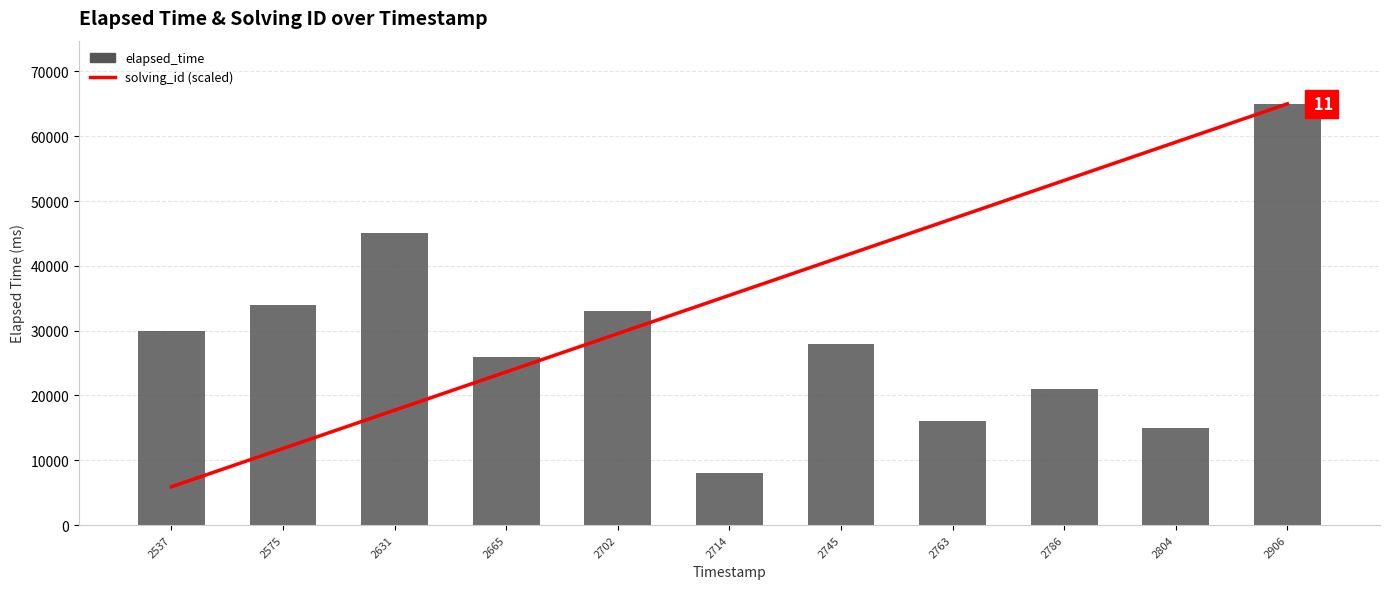

Reading left to right, transcribe all the data shown in this chart.

solving_id (scaled): 5909.1	11818.2	17727.3	23636.4	29545.5	35454.5	41363.6	47272.7	53181.8	59090.9	65000.0
elapsed_time: 30000.0	34000.0	45000.0	26000.0	33000.0	8000.0	28000.0	16000.0	21000.0	15000.0	65000.0